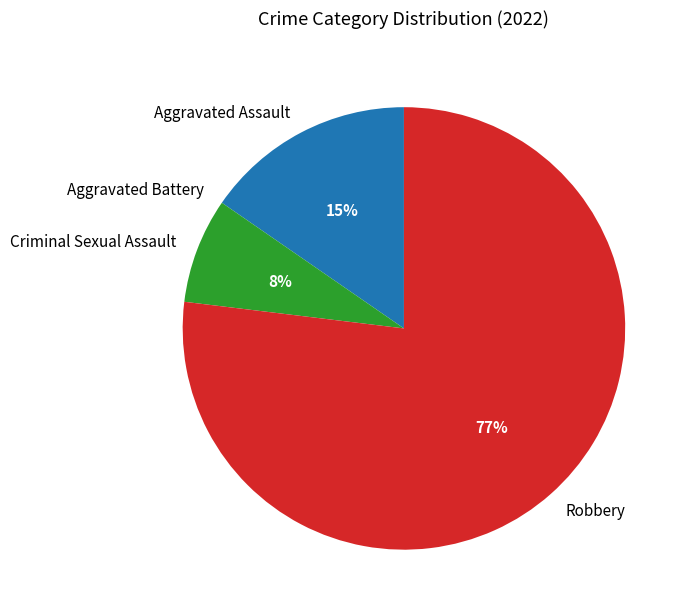

True or false: Robbery accounts for 77% of the total.

True